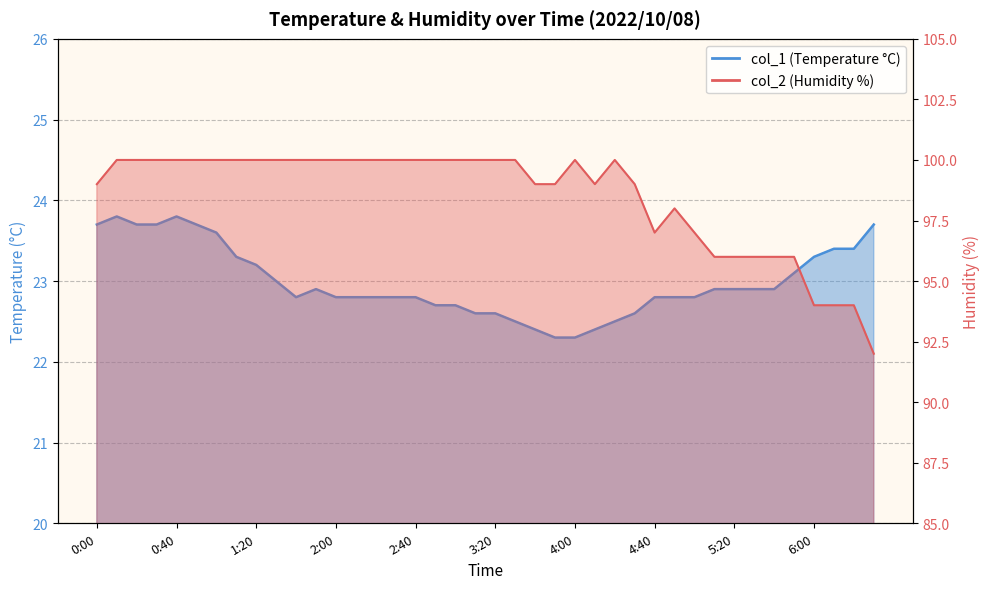

True or false: col_2 and col_1 cross at least once.

False